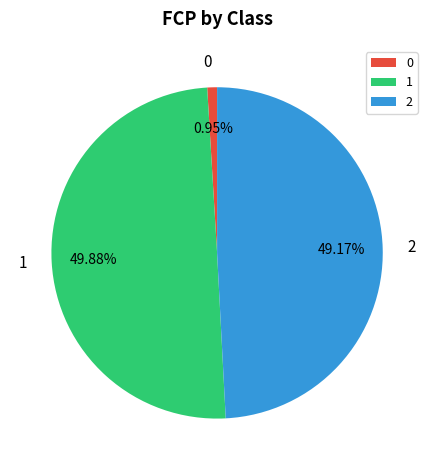

How many segments does this pie chart have?

3